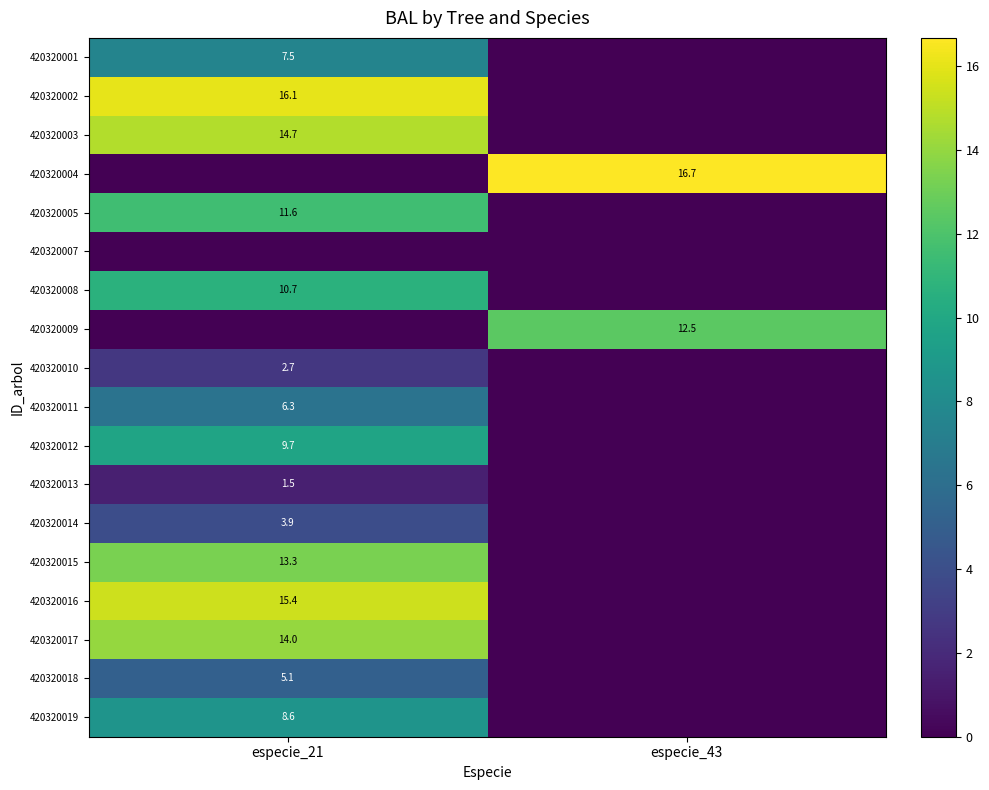

The 420320004 series shows 30.0 at especie_43. True or false?

False